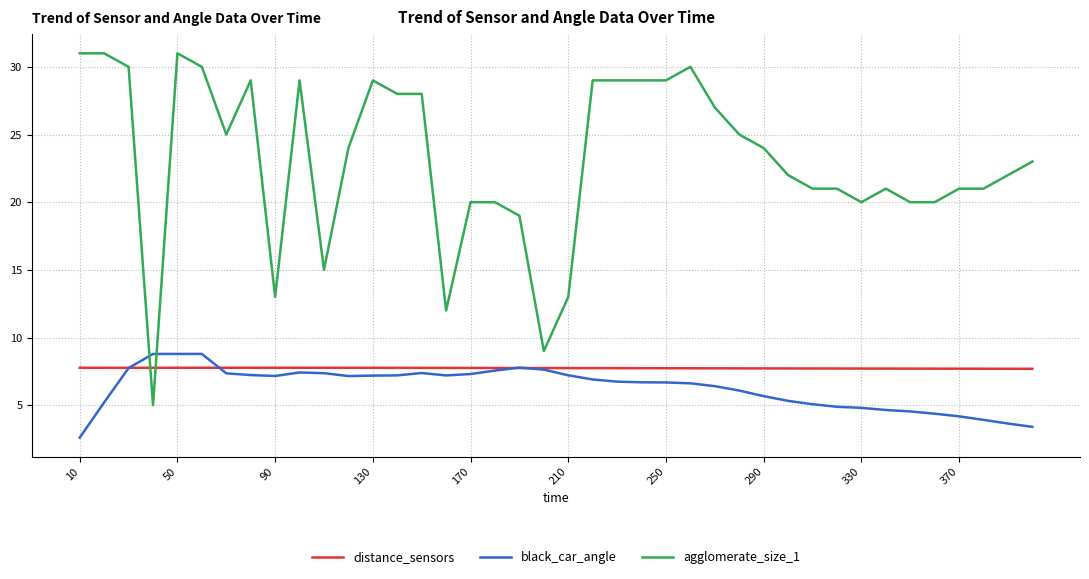

What is the minimum value shown in the chart?

2.6